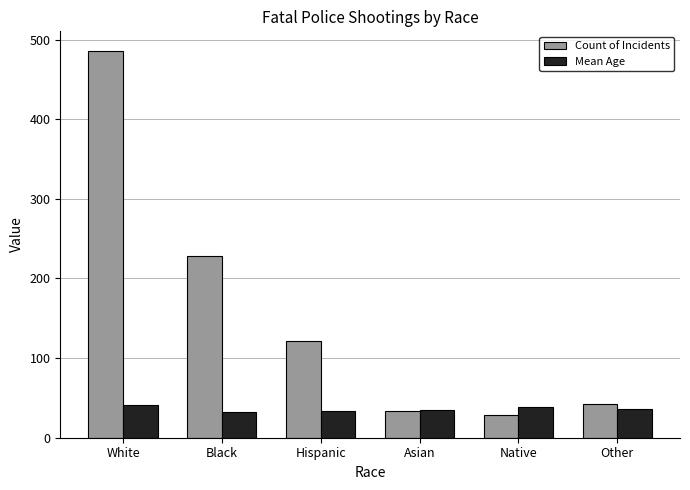

What is the spread (max minus min) of values at Asian?

1.1